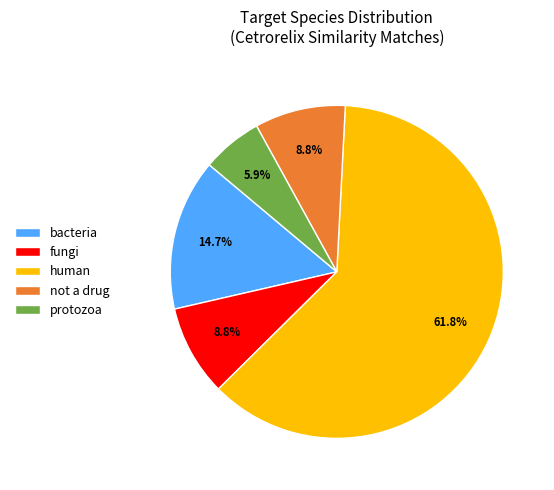

To the nearest percent, what portion does fungi represent?

9%